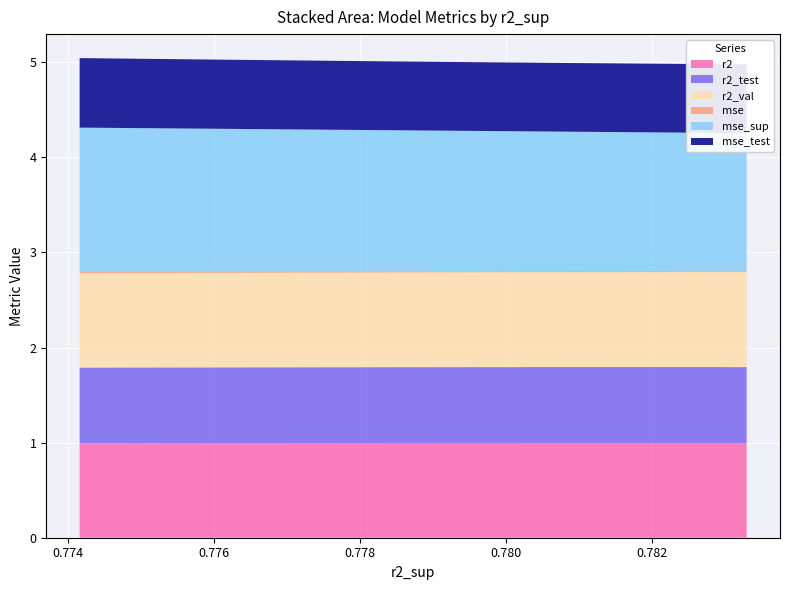

Reading left to right, list all the values displayed in this chart.

r2: model_15_4_0=1.0	model_15_4_1=1.0	model_15_4_2=1.0	model_15_4_3=1.0	model_15_4_4=1.0	model_15_4_5=1.0	model_15_4_6=1.0	model_15_4_7=1.0	model_15_4_8=1.0	model_15_4_9=1.0
r2_test: model_15_4_0=0.8	model_15_4_1=0.8	model_15_4_2=0.8	model_15_4_3=0.8	model_15_4_4=0.8	model_15_4_5=0.8	model_15_4_6=0.8	model_15_4_7=0.8	model_15_4_8=0.8	model_15_4_9=0.8
r2_val: model_15_4_0=1.0	model_15_4_1=1.0	model_15_4_2=1.0	model_15_4_3=1.0	model_15_4_4=1.0	model_15_4_5=1.0	model_15_4_6=1.0	model_15_4_7=1.0	model_15_4_8=1.0	model_15_4_9=1.0
mse: model_15_4_0=0.0	model_15_4_1=0.0	model_15_4_2=0.0	model_15_4_3=0.0	model_15_4_4=0.0	model_15_4_5=0.0	model_15_4_6=0.0	model_15_4_7=0.0	model_15_4_8=0.0	model_15_4_9=0.0
mse_sup: model_15_4_0=1.4	model_15_4_1=1.5	model_15_4_2=1.5	model_15_4_3=1.5	model_15_4_4=1.5	model_15_4_5=1.5	model_15_4_6=1.5	model_15_4_7=1.5	model_15_4_8=1.5	model_15_4_9=1.5
mse_test: model_15_4_0=0.7	model_15_4_1=0.7	model_15_4_2=0.7	model_15_4_3=0.7	model_15_4_4=0.7	model_15_4_5=0.7	model_15_4_6=0.7	model_15_4_7=0.7	model_15_4_8=0.7	model_15_4_9=0.7